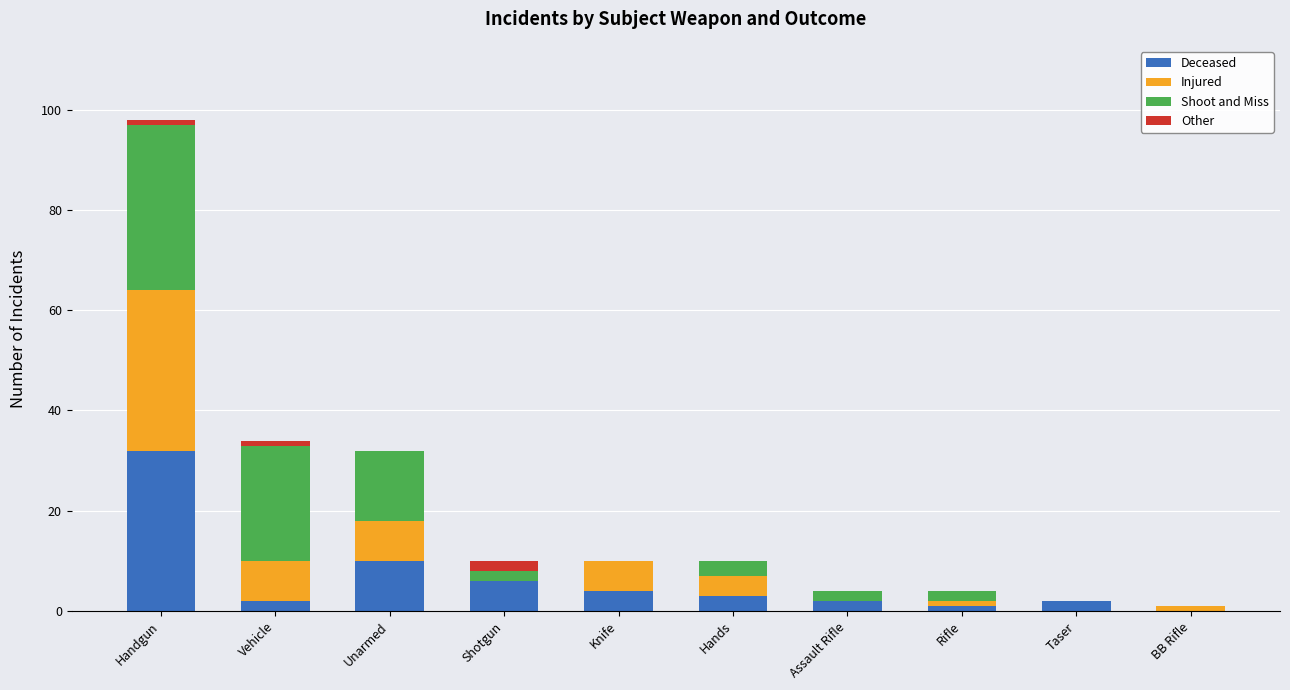

At which category is the sum across all series the highest?

Handgun